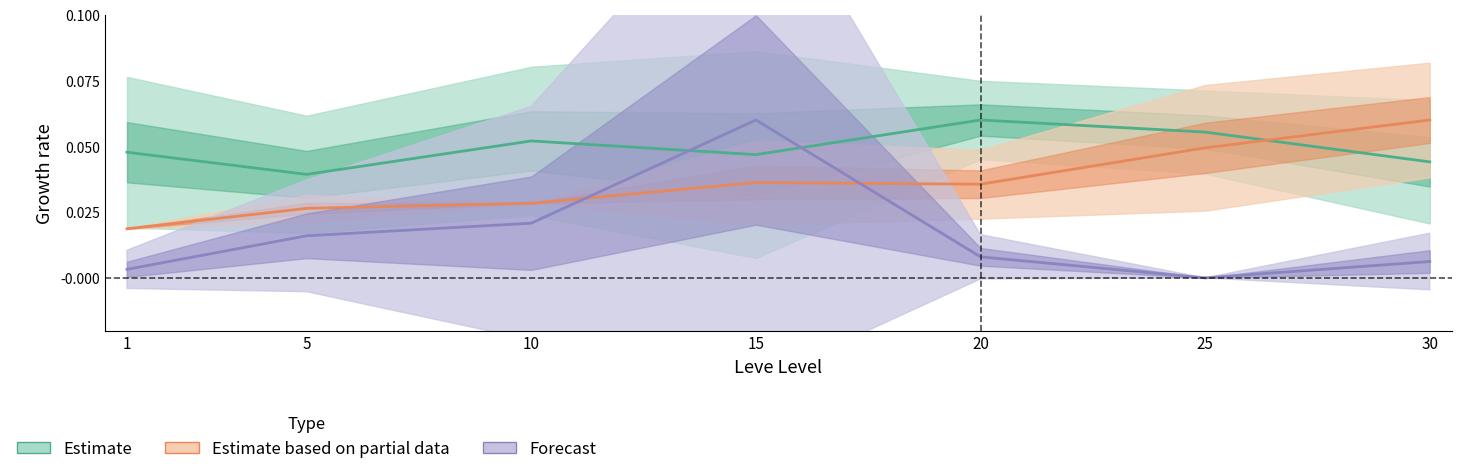

Reading left to right, list all the values displayed in this chart.

Estimate: 0.0	0.0	0.1	0.0	0.1	0.1	0.0
Estimate based on partial data: 0.0	0.0	0.0	0.0	0.0	0.0	0.1
Forecast: 0.0	0.0	0.0	0.1	0.0	0.0	0.0